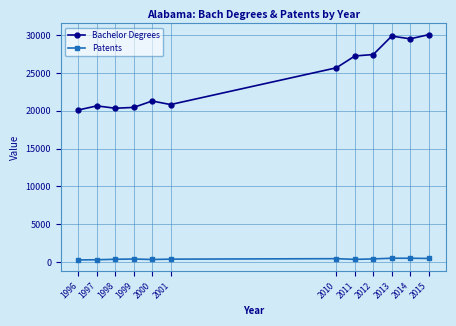

Is this an area chart (filled region under the line)?

No